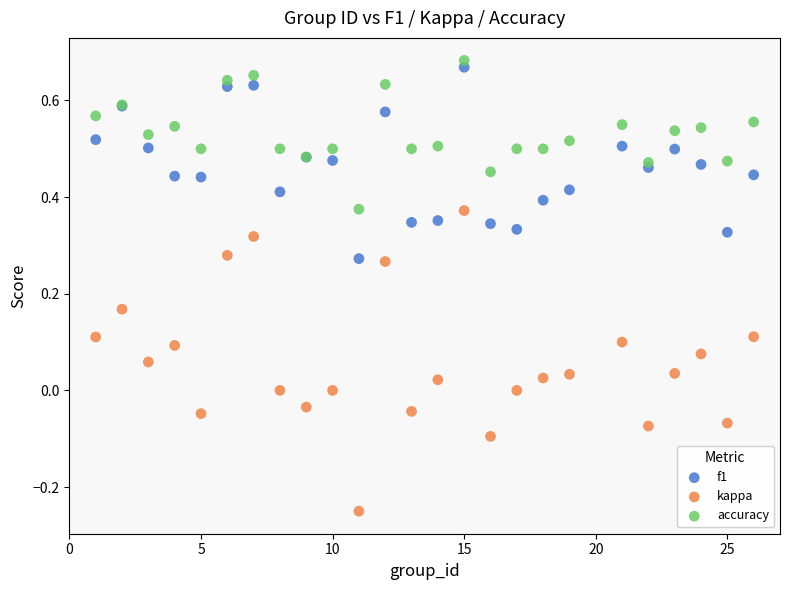

What are all the series names shown in the legend?

f1, kappa, accuracy